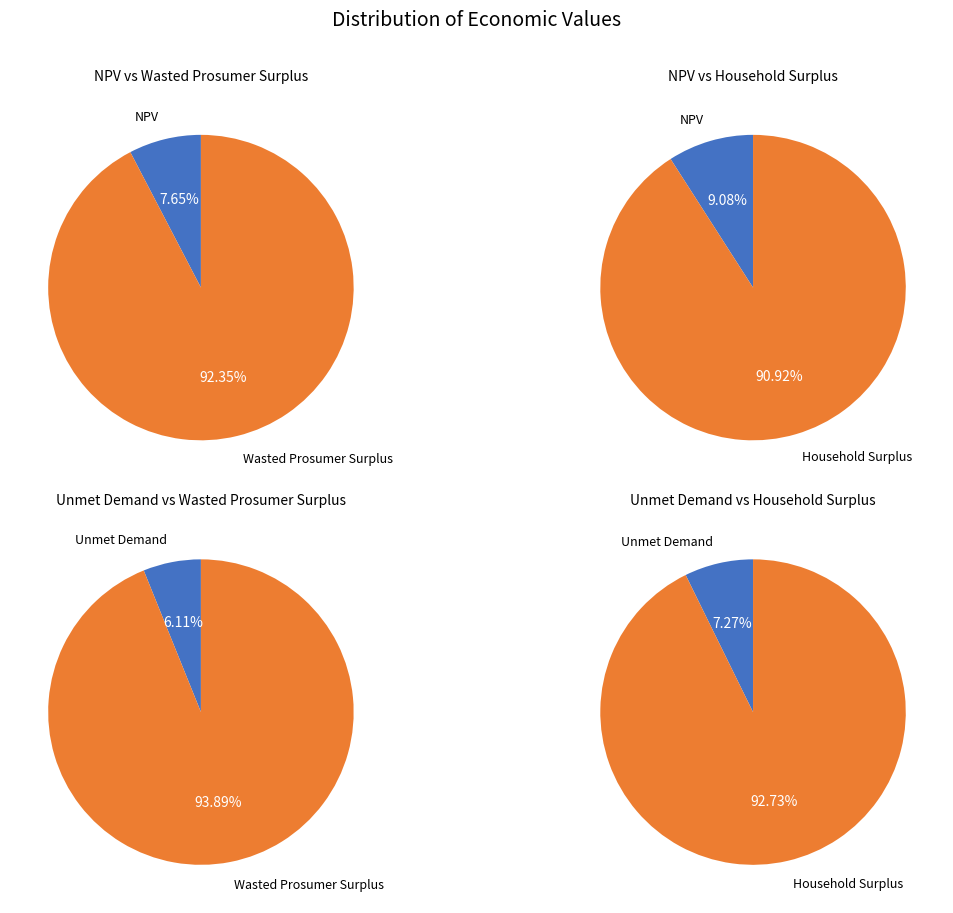

What is the change in value from NPV to Wasted Prosumer Surplus?

+18932416.0